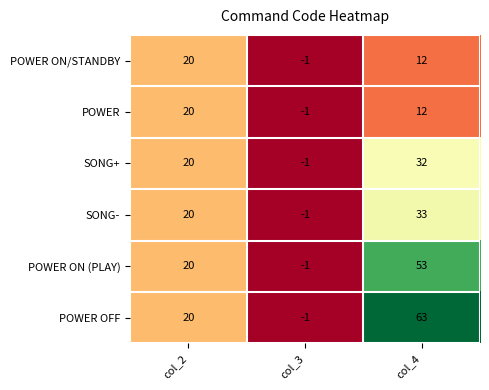

What is the average value of the SONG+ series?

17